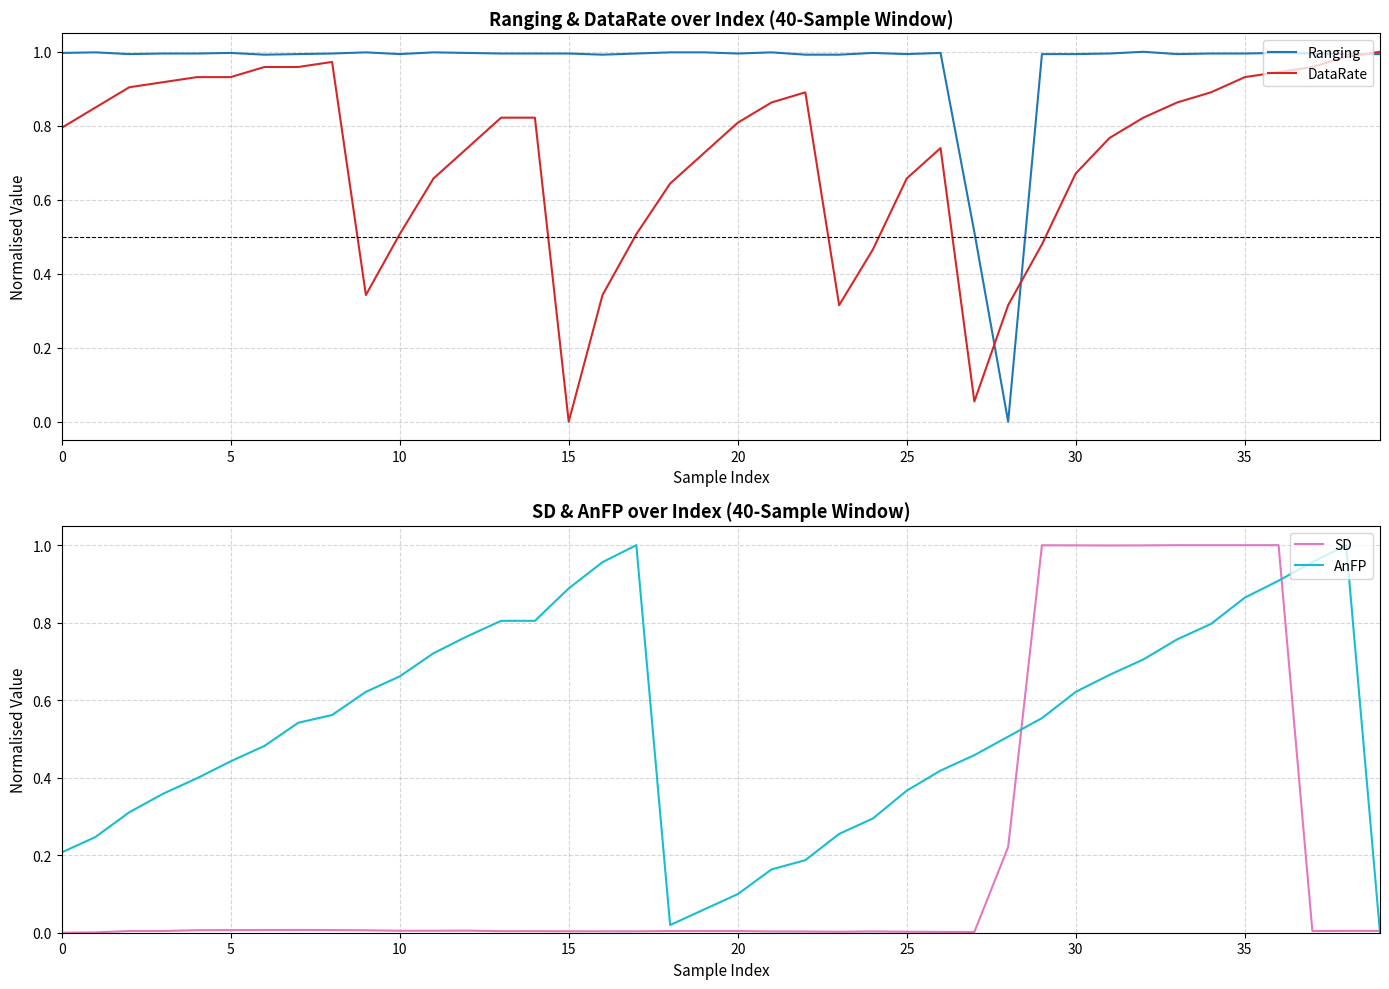

What is the value of the AnFP point at the 20th from the left?

0.1